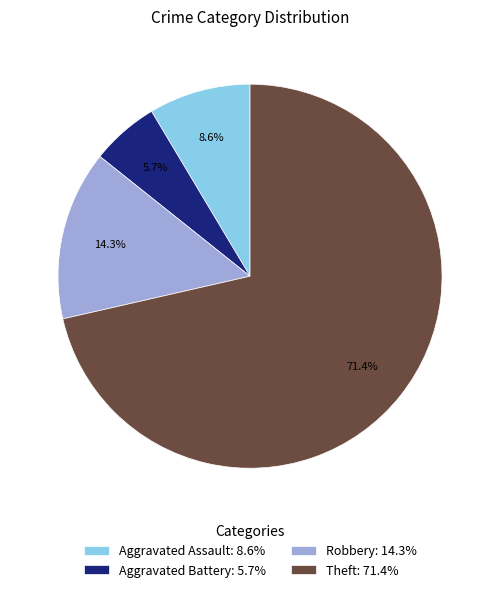

Combined, do Aggravated Battery and Robbery account for over 50%?

No